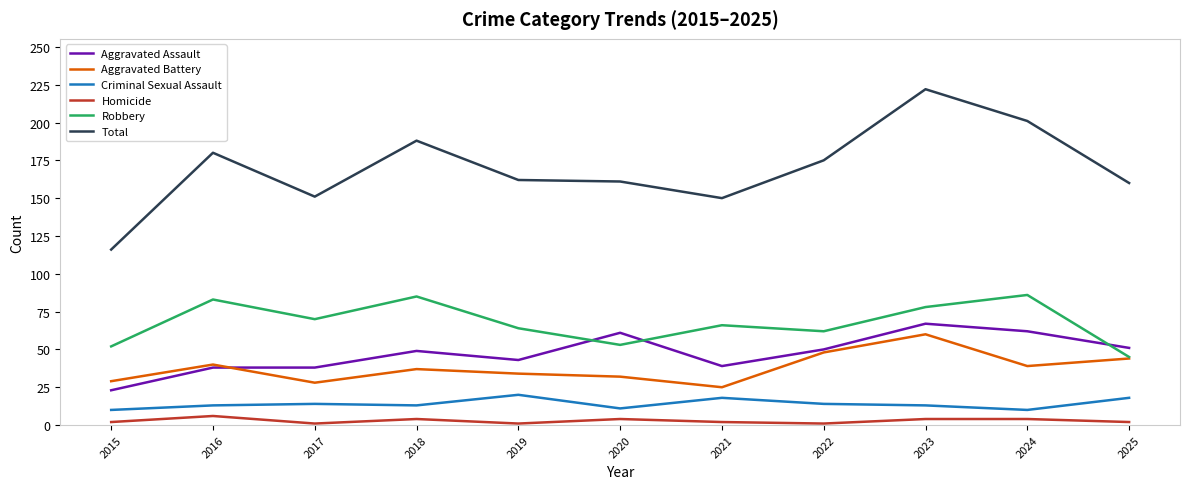

Is the value of Aggravated Assault at 2024 greater than the value of Homicide at 2025?

Yes